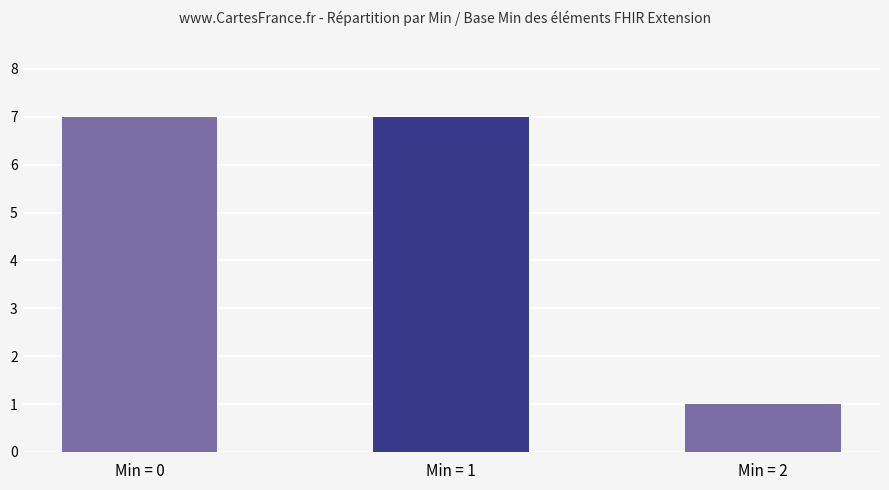

True or false: the data shows 0 at Min = 2.

False